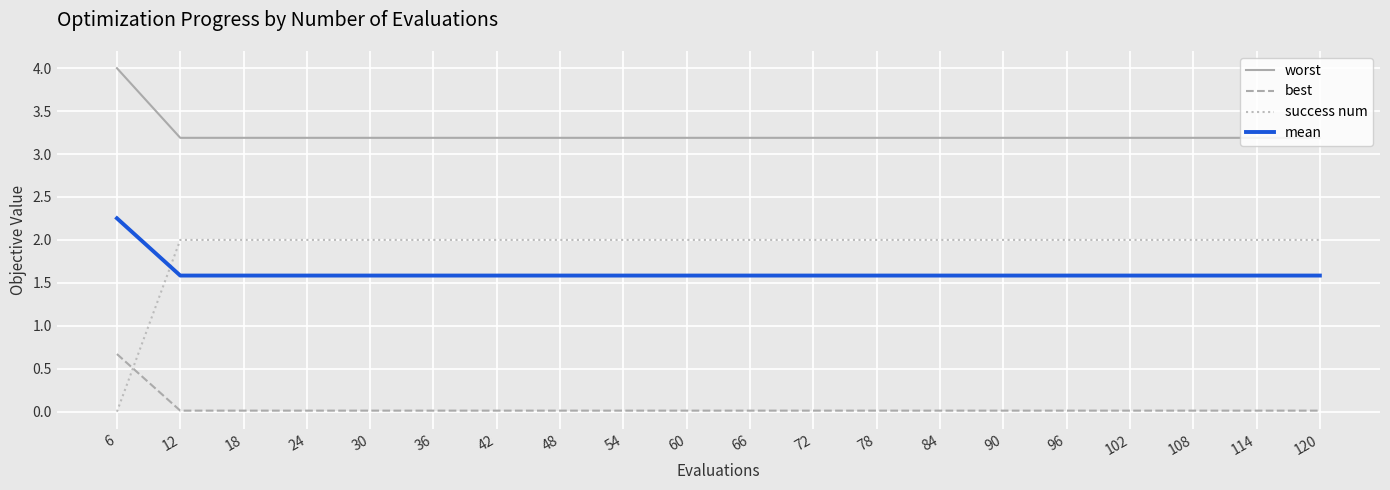

List the series in order of their peak value, lowest first.

best, success num, mean, worst